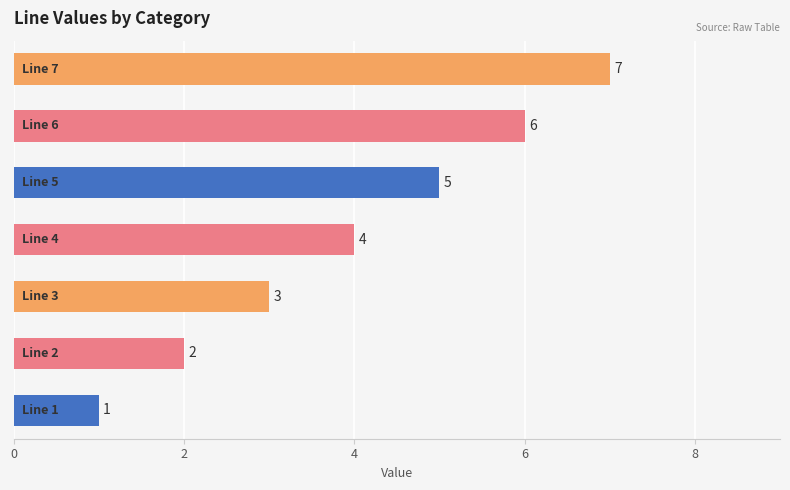

What is the greatest value displayed?

7